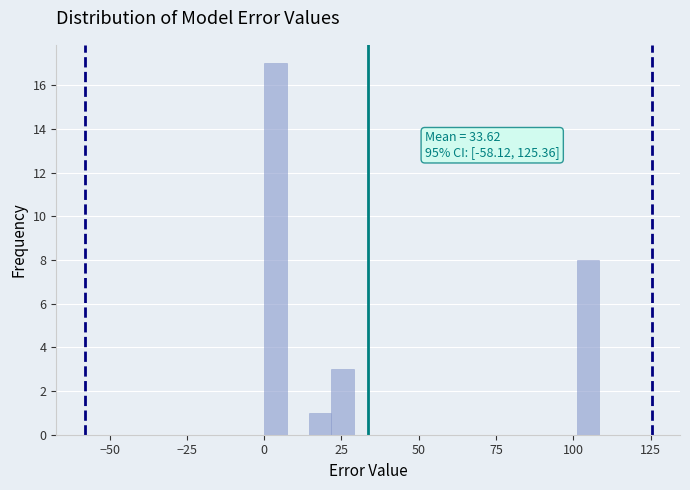

Read against the x-axis, roughly where is the centre of the tallest bar?

5